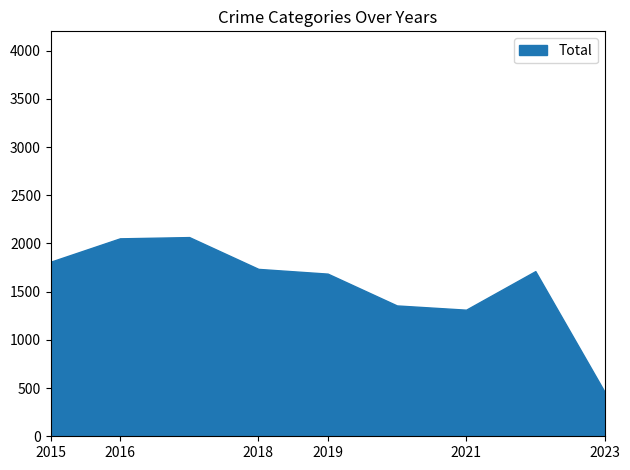

The Aggravated Assault series shows 29 at 2021. True or false?

False